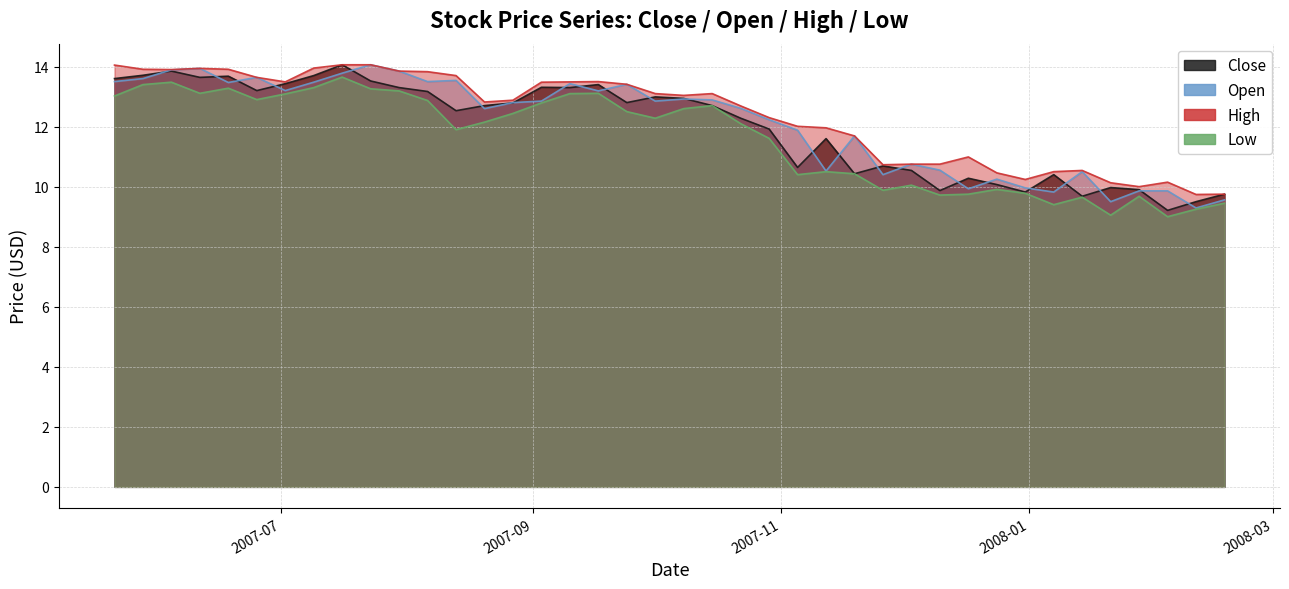

What is the maximum value for Low?

13.7